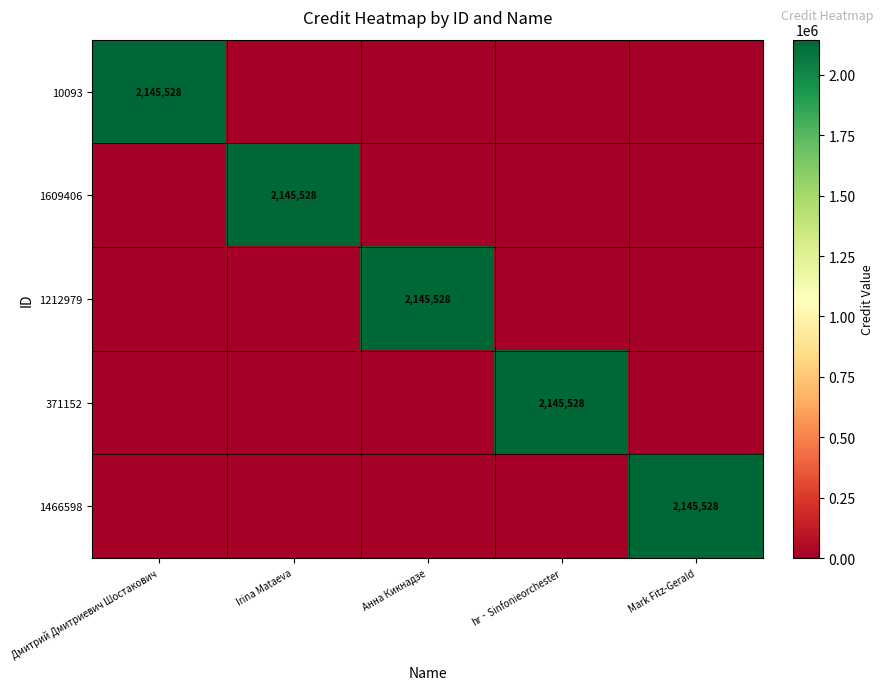

The 1212979 series shows 2145528 at Анна Кикнадзе. True or false?

True